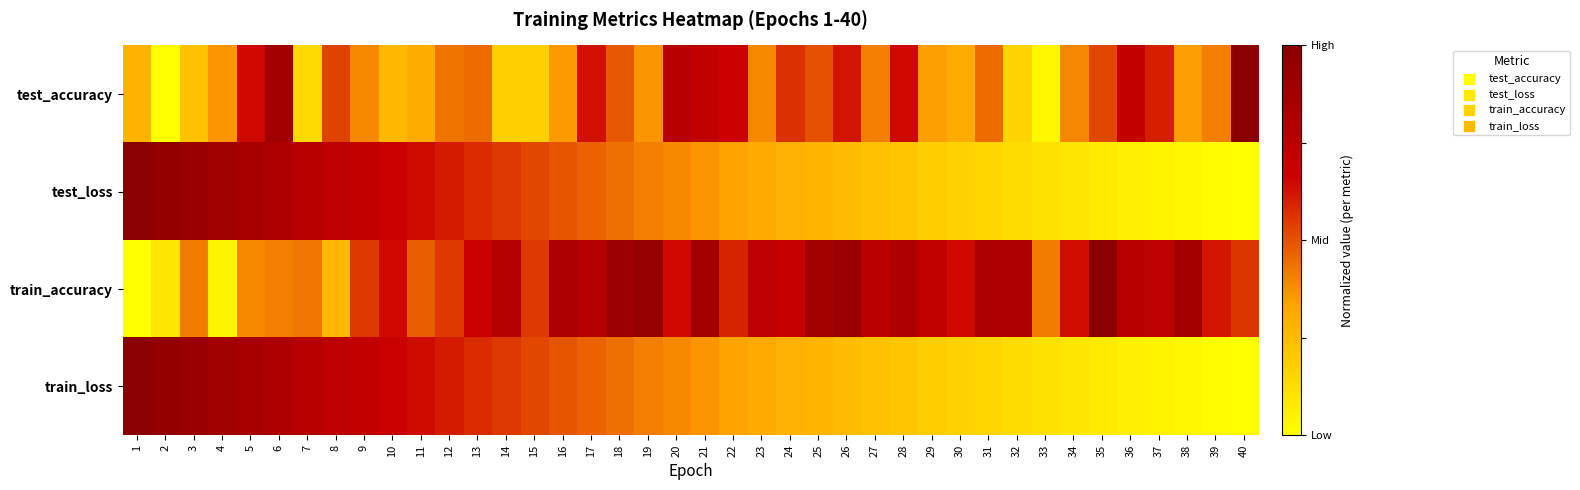

Between 37 and 36, which is larger?

36